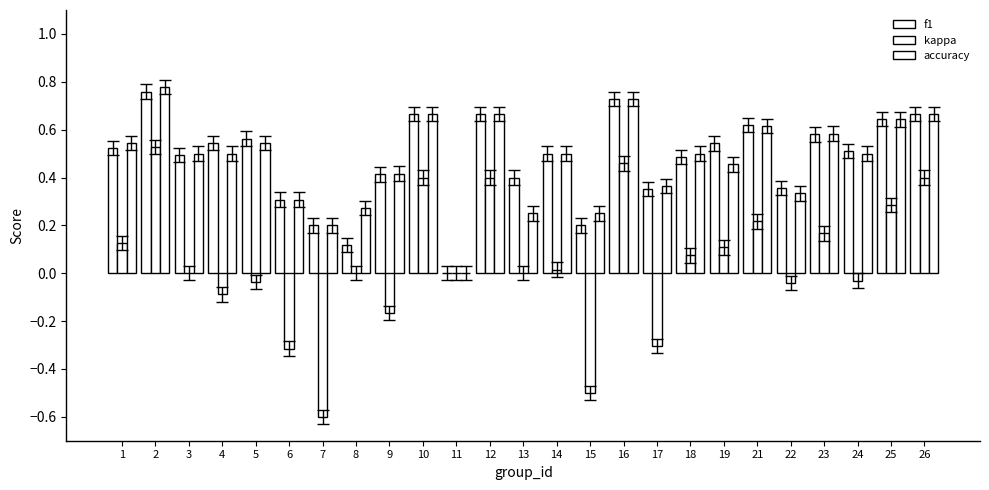

Rank the series at 19 from lowest to highest value.

kappa, accuracy, f1